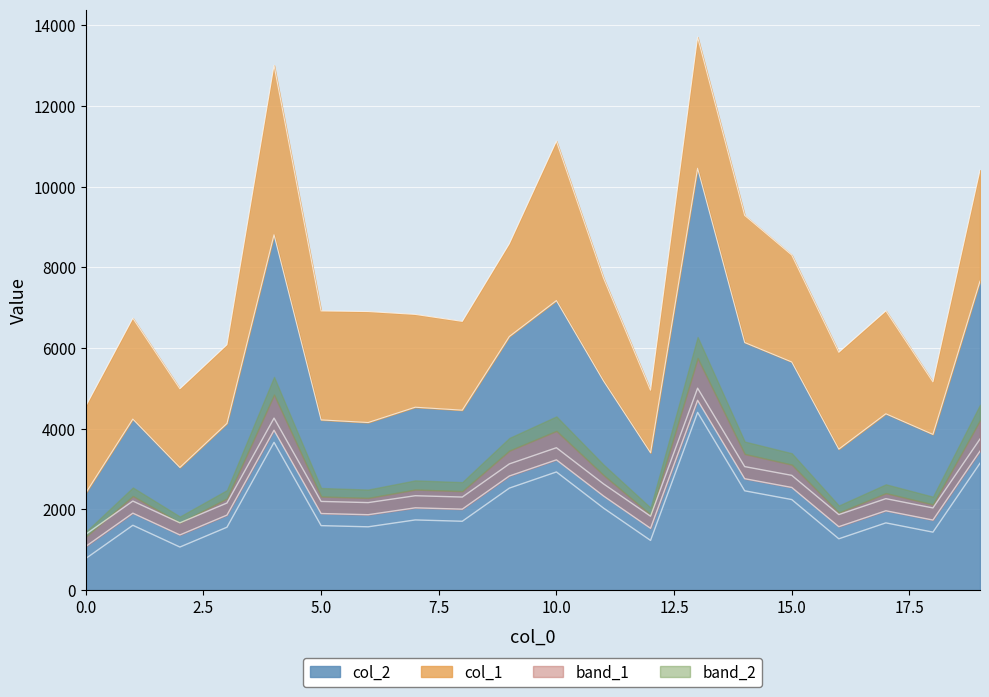

What is the ratio of the value at 14 to the value at 13?

0.6